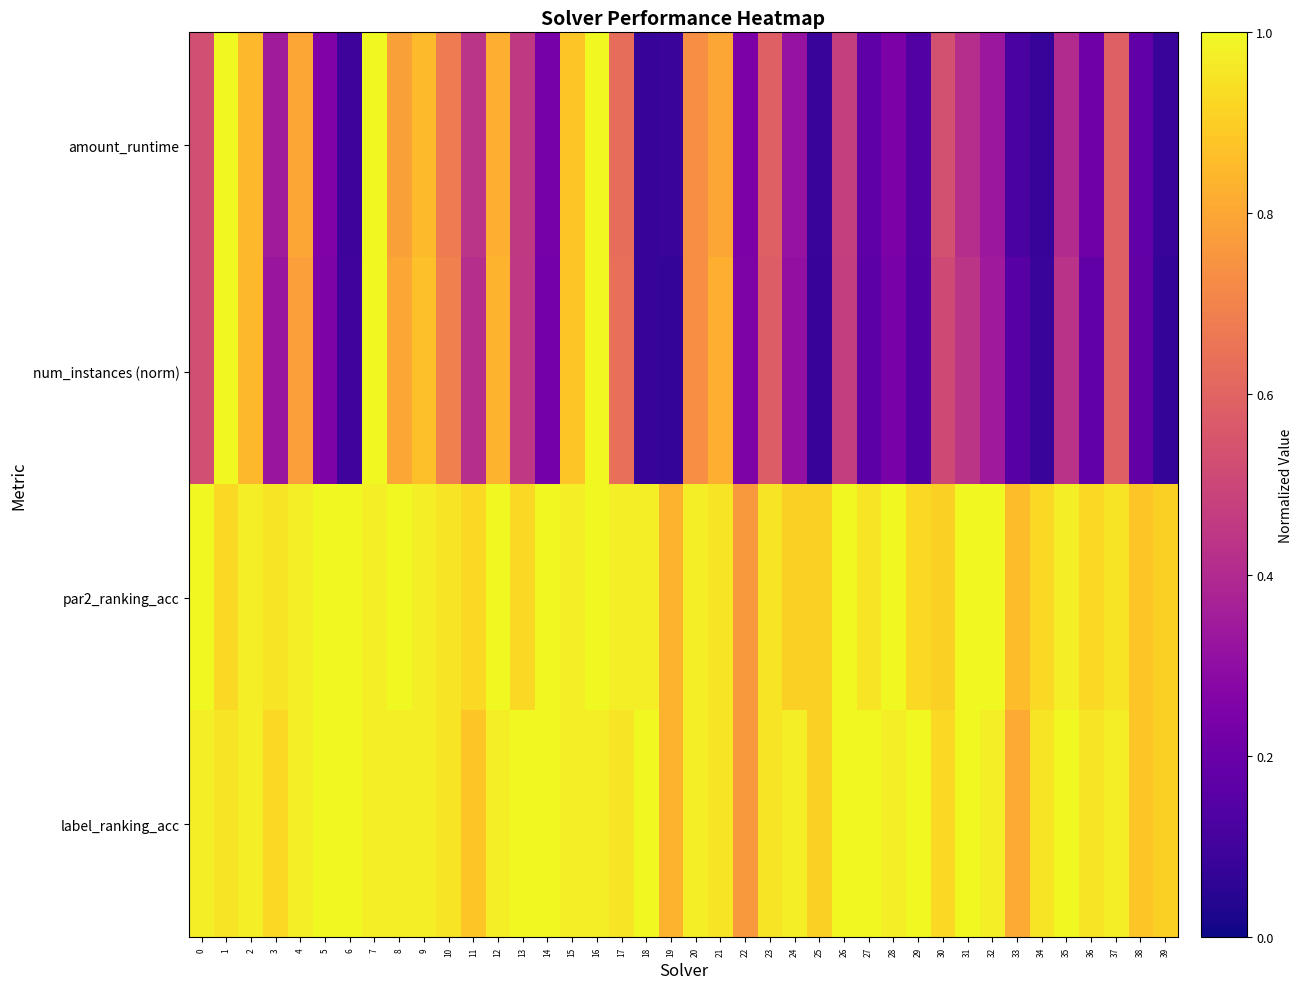

Which series has the largest total across all categories?

label_ranking_acc